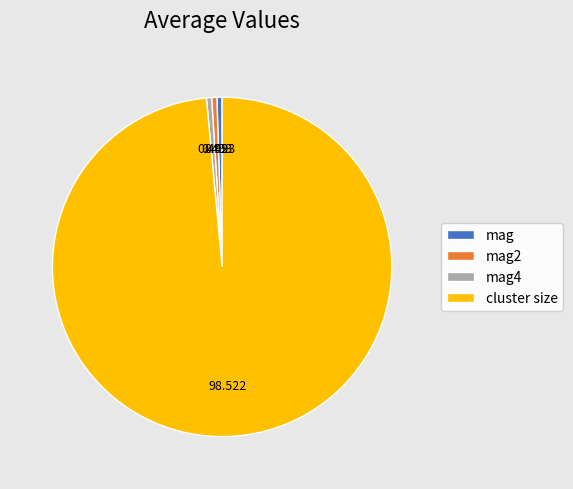

Is there a majority slice in this chart?

Yes